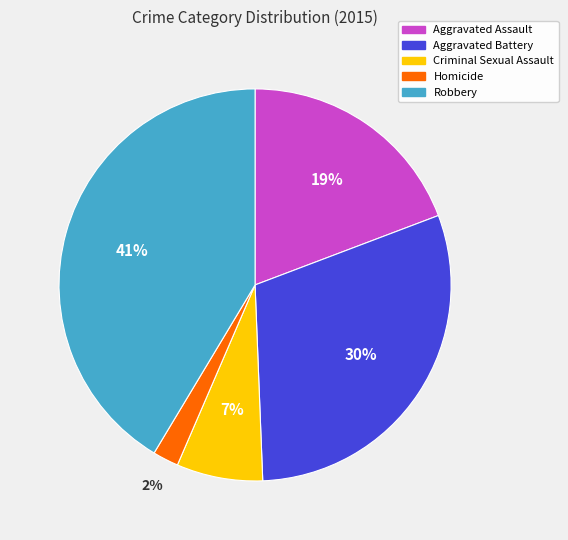

True or false: Robbery accounts for 41% of the total.

True